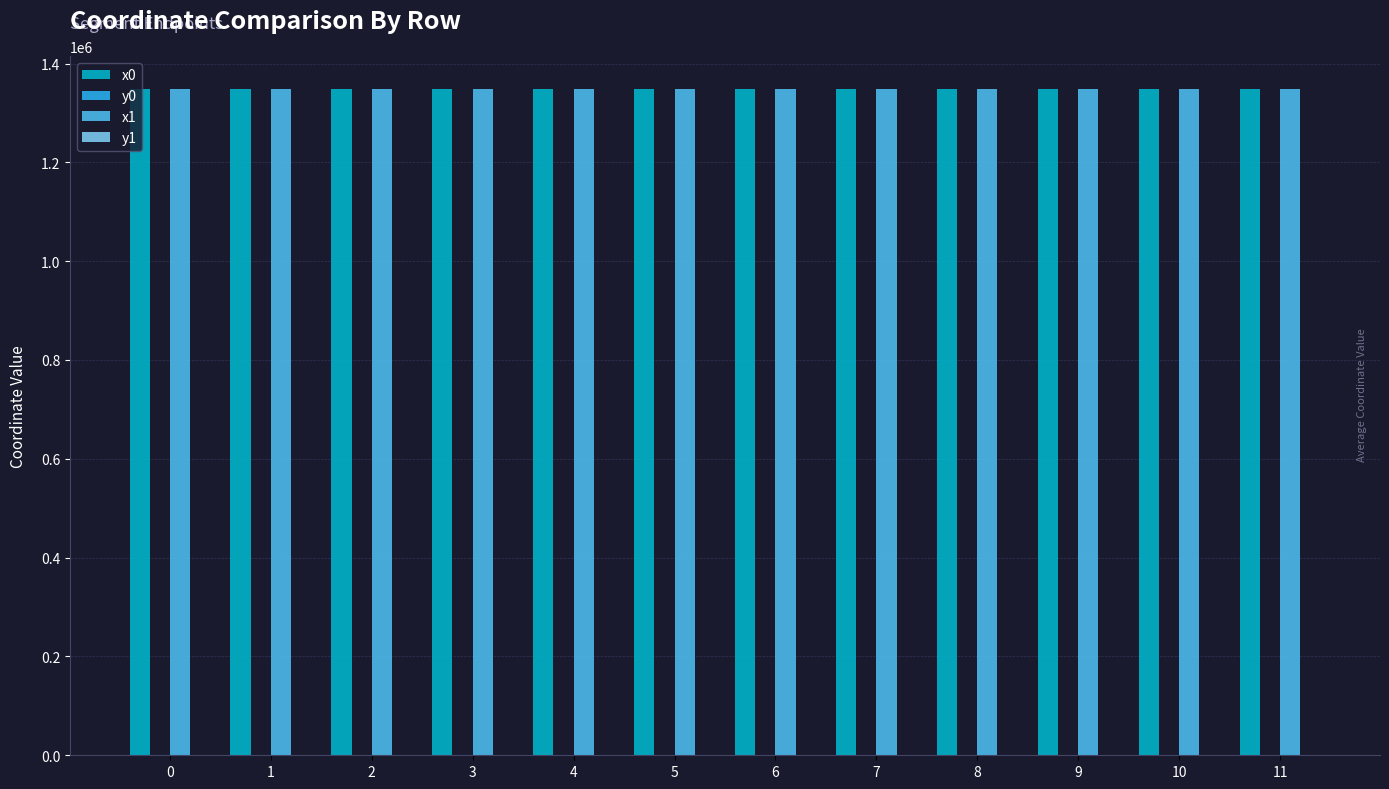

Are the bars grouped side by side (vs. stacked)?

Yes